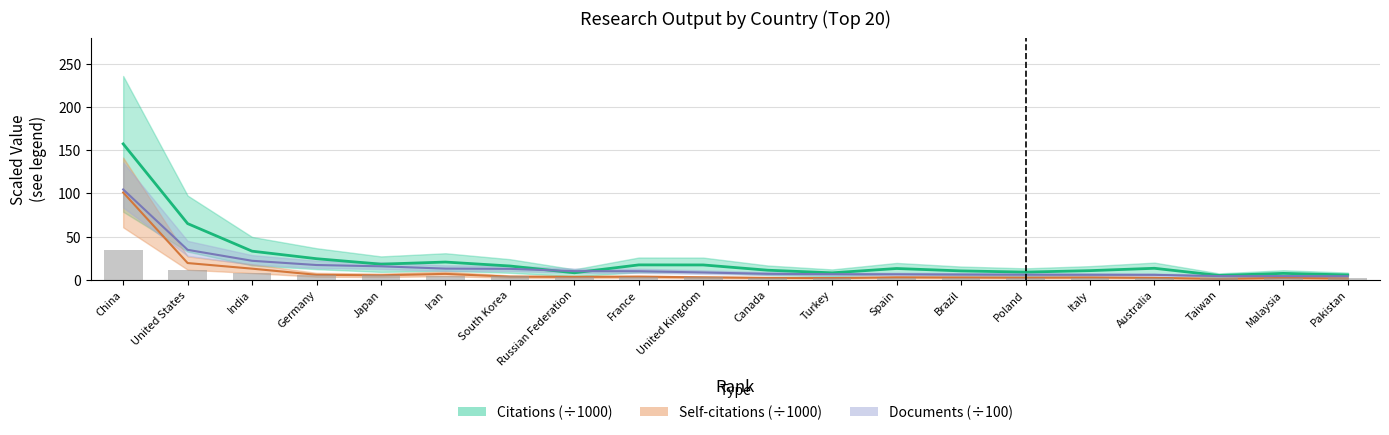

Count the number of categories in the chart.

20